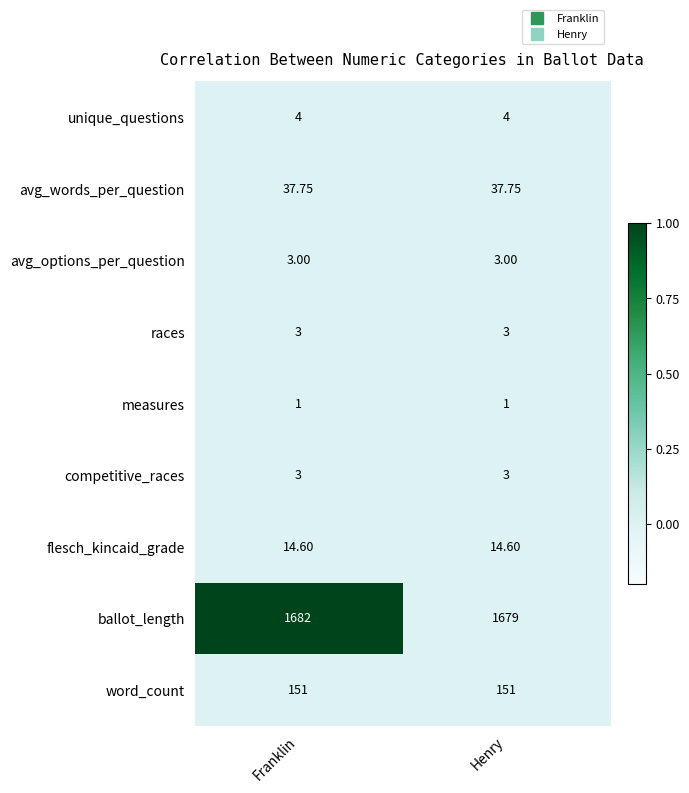

Between Franklin and Henry, which series saw the biggest shift?

ballot_length